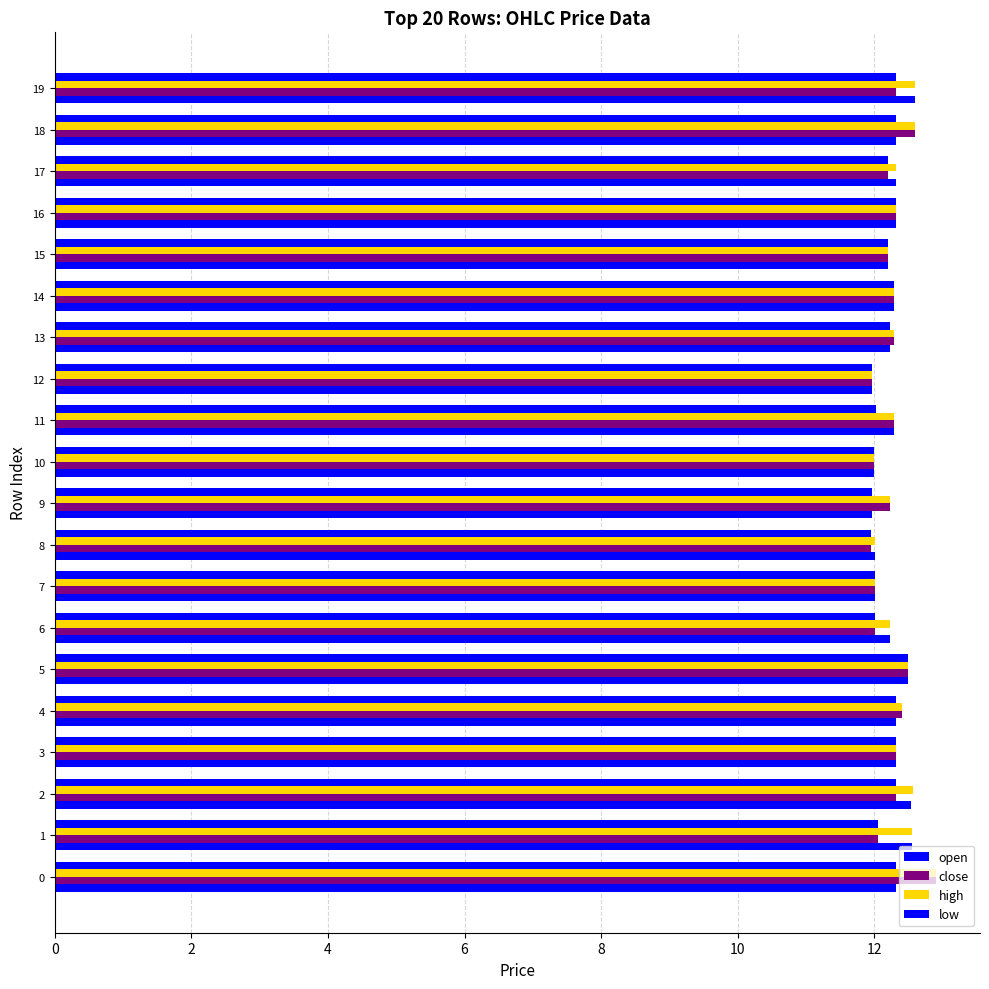

At which category does the chart reach its minimum across all series?

8